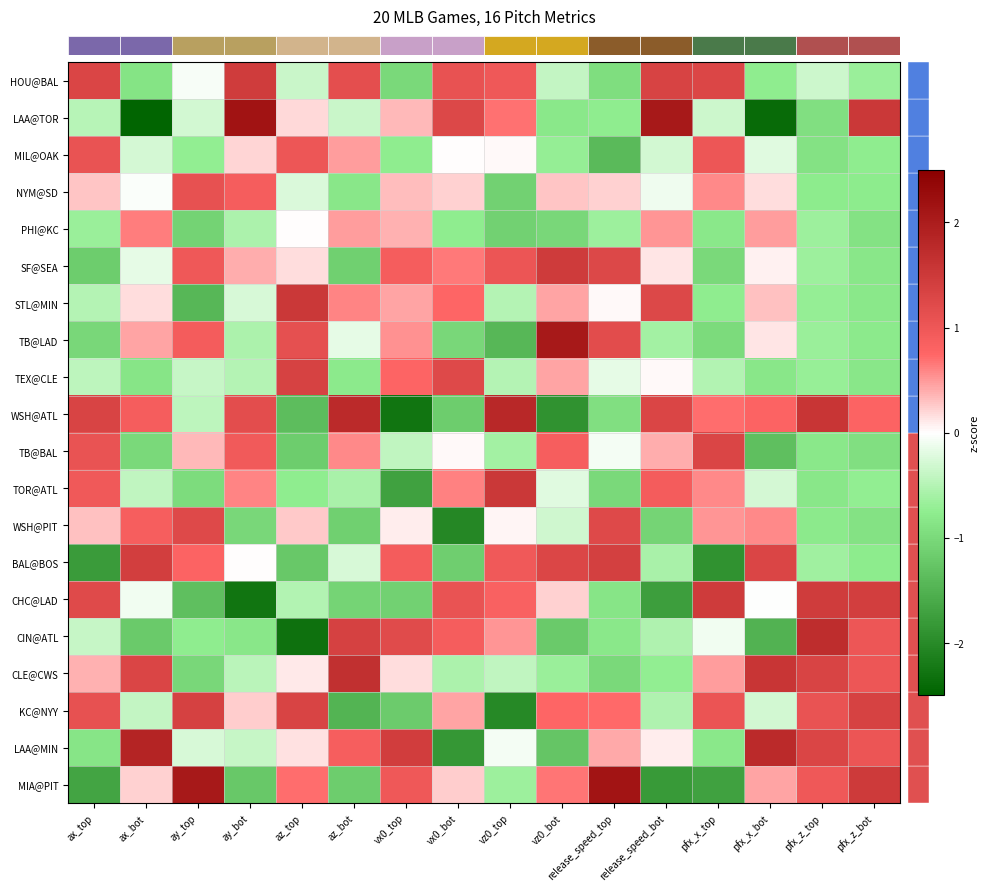

Which label corresponds to the largest value in the chart?

ay_bot